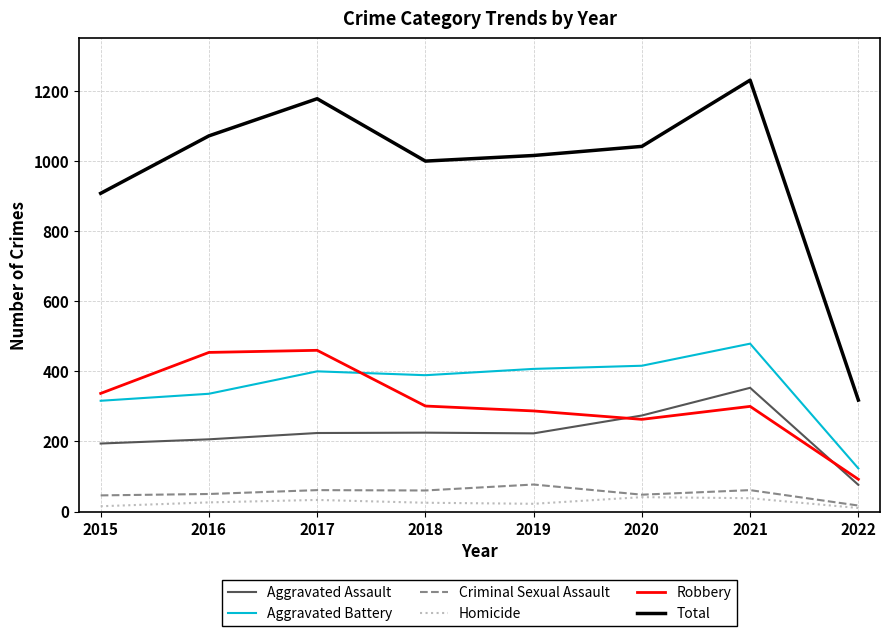

What is the difference between the maximum and second lowest values in the Robbery series?

197